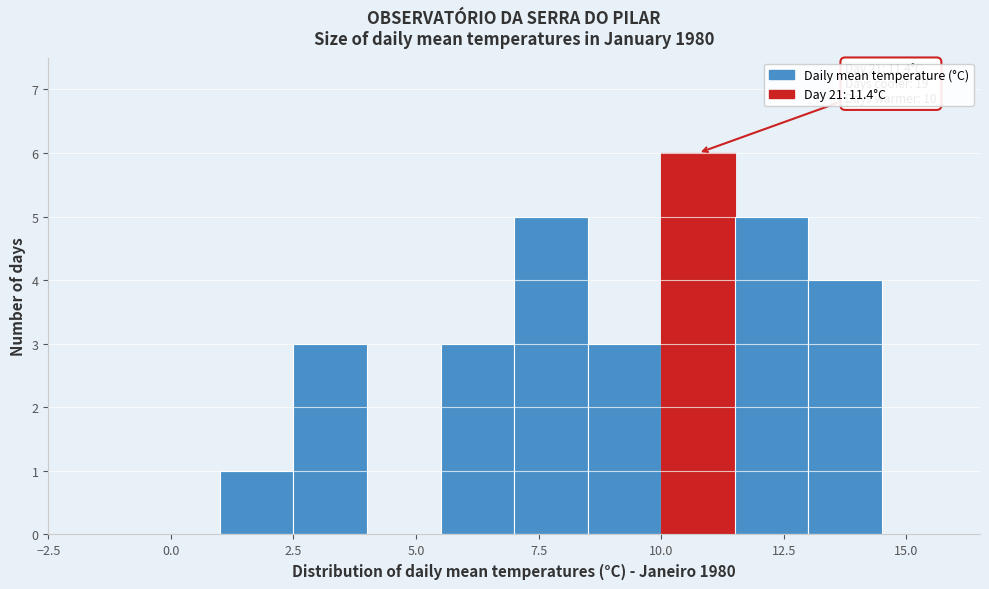

Read against the x-axis, roughly where is the centre of the tallest bar?

11.0